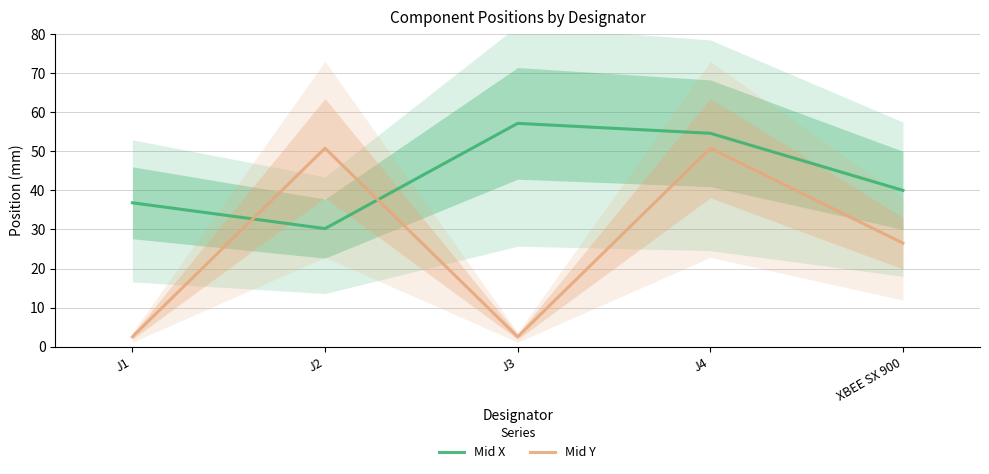

Is the value of Mid X at J1 greater than the value of Mid Y at XBEE SX 900?

Yes